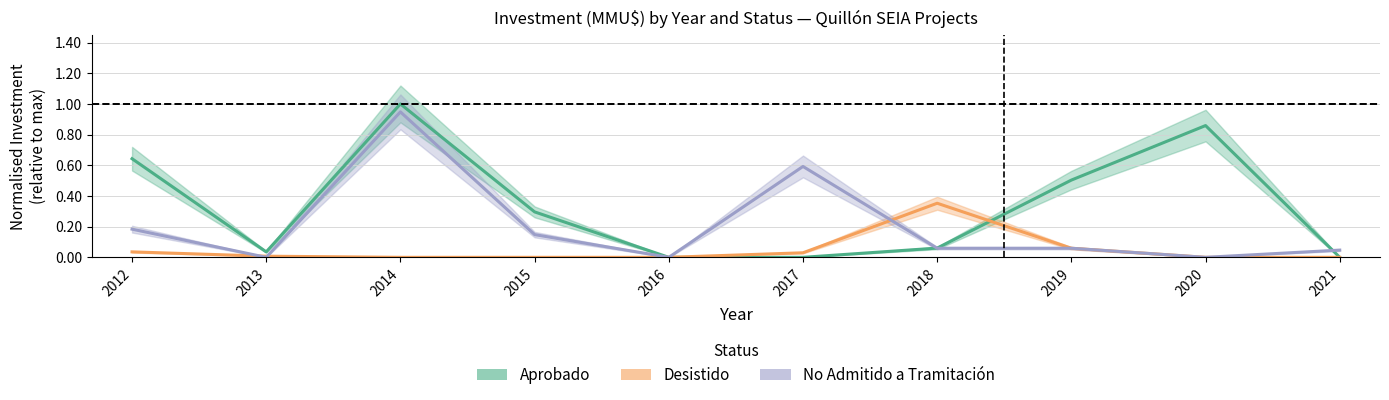

After their last crossing, which series has the higher values: Aprobado or No Admitido?

No Admitido